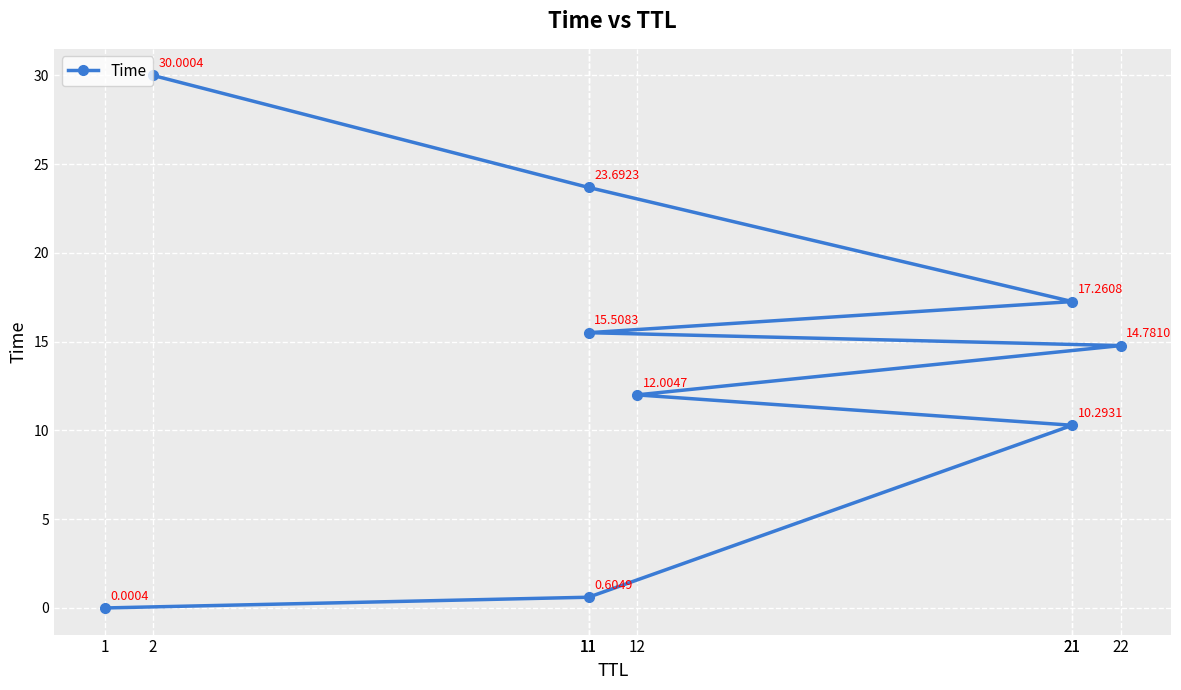

List the labels in order of value, smallest first.

1, 11, 21, 12, 22, 11, 21, 11, 2